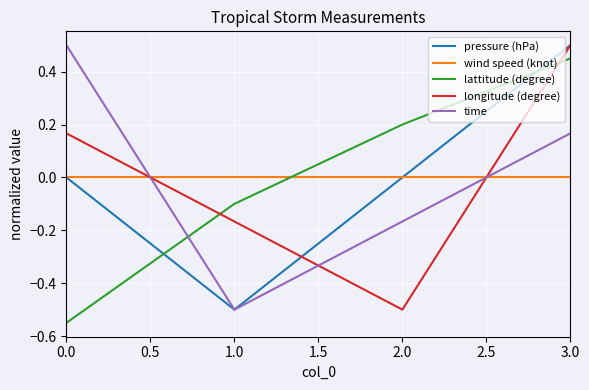

What is the total value across all series at 3.0?

1.6